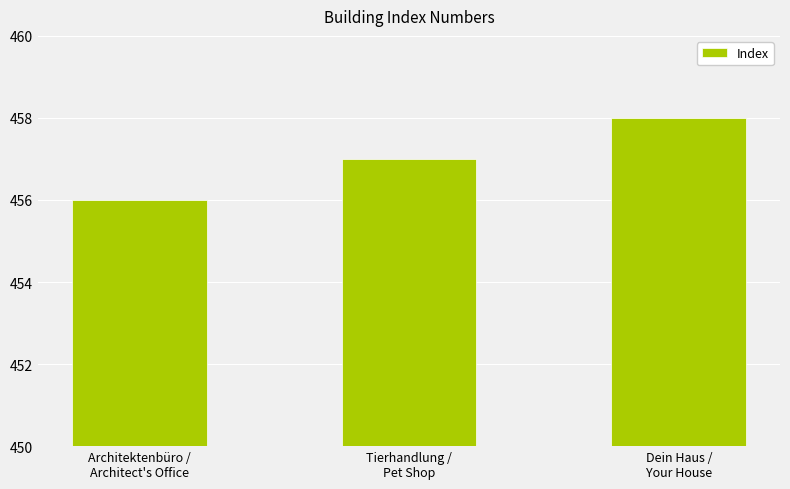

Rank the categories by value from lowest to highest.

Architektenbüro /
Architect's Office, Tierhandlung /
Pet Shop, Dein Haus /
Your House